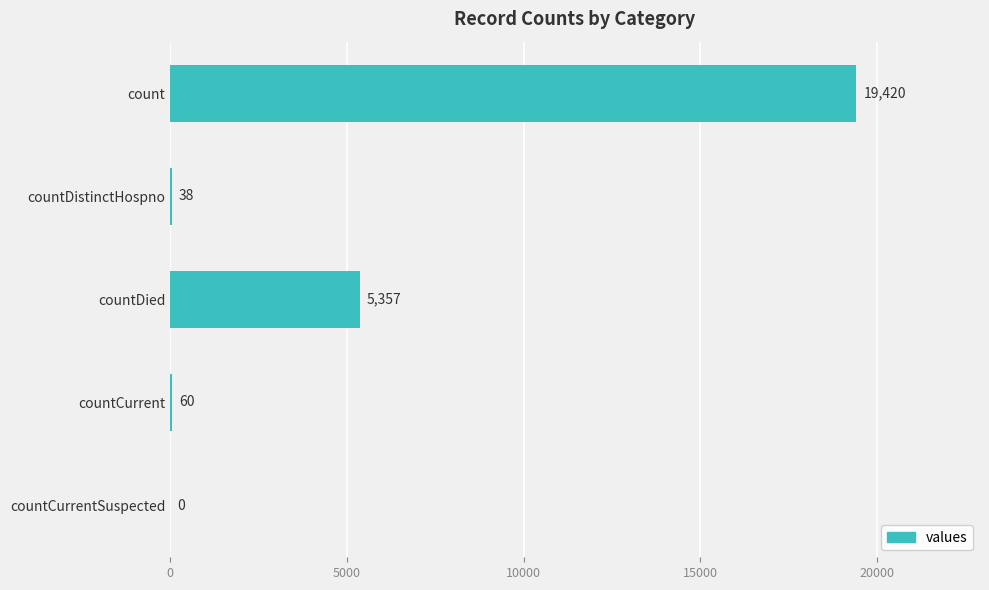

What is the change in value from countDistinctHospno to countCurrentSuspected?

-38